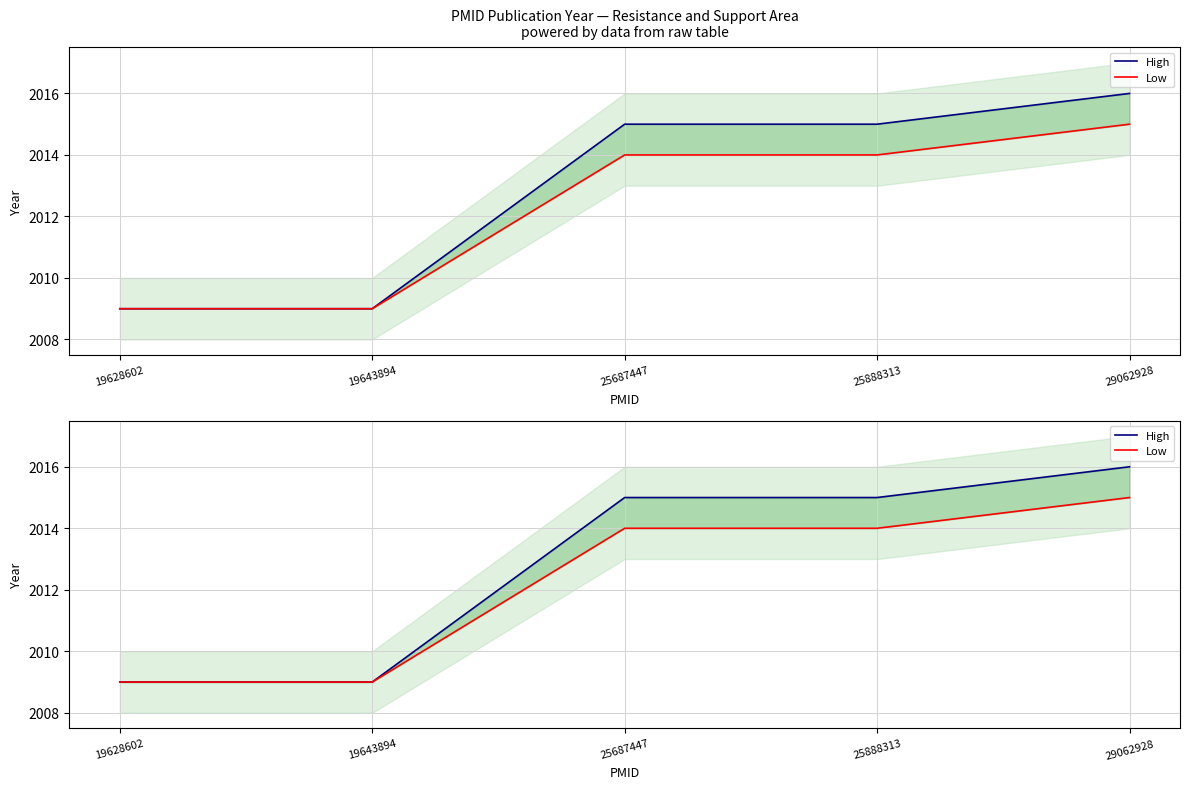

How many Low values are between 2009 and 2014?

4